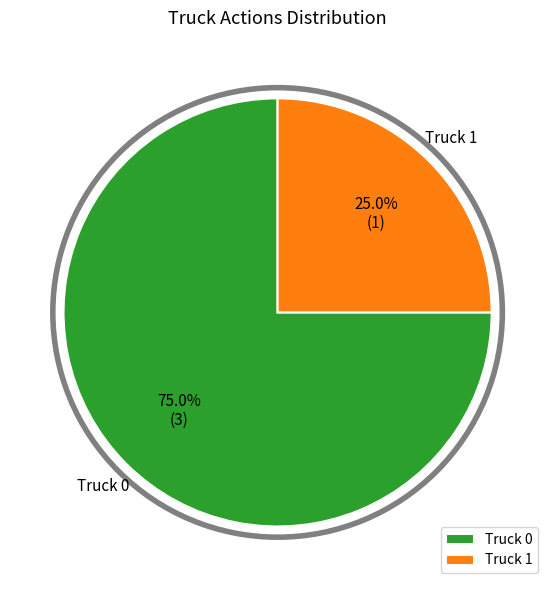

What percentage is the Truck 0 slice, to the nearest percent?

75%